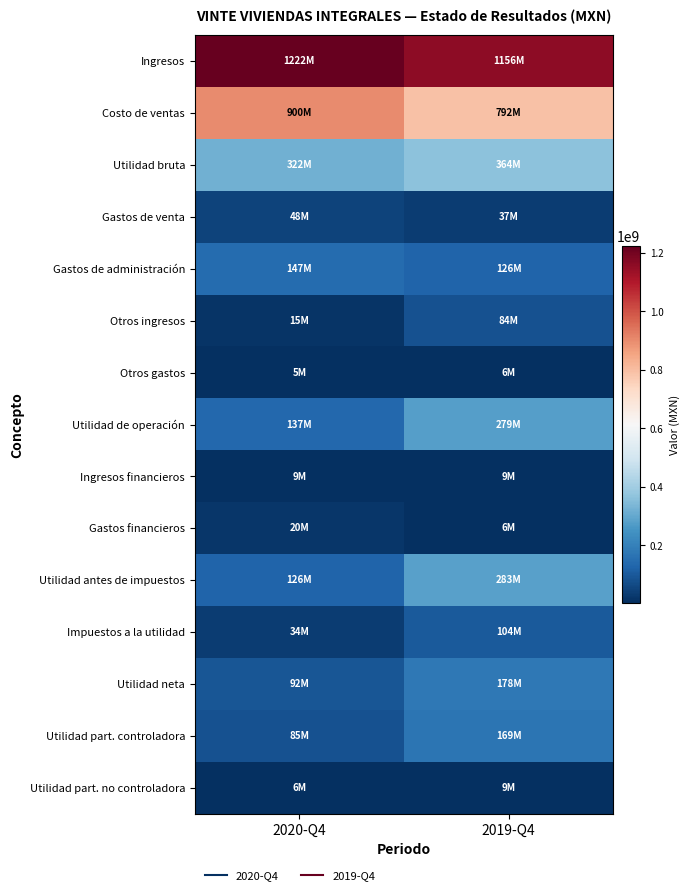

Between 2020-Q4 and 2019-Q4, which series saw the biggest shift?

Utilidad antes de impuestos